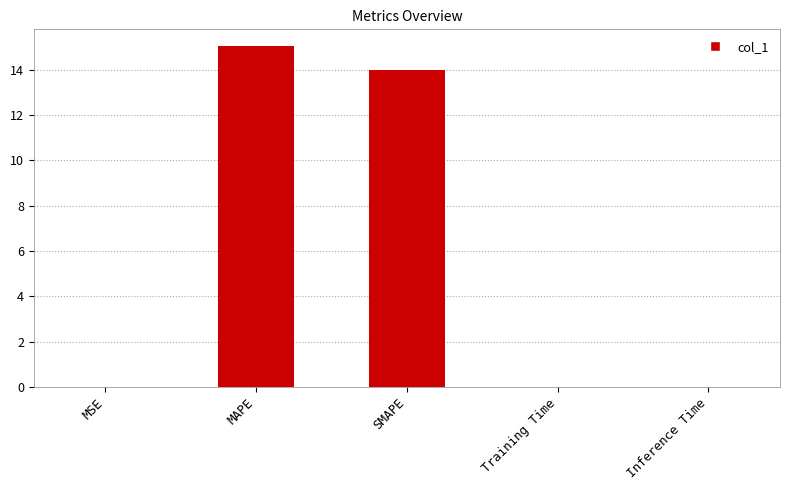

The chart shows a value of 15.0 at MAPE. True or false?

True